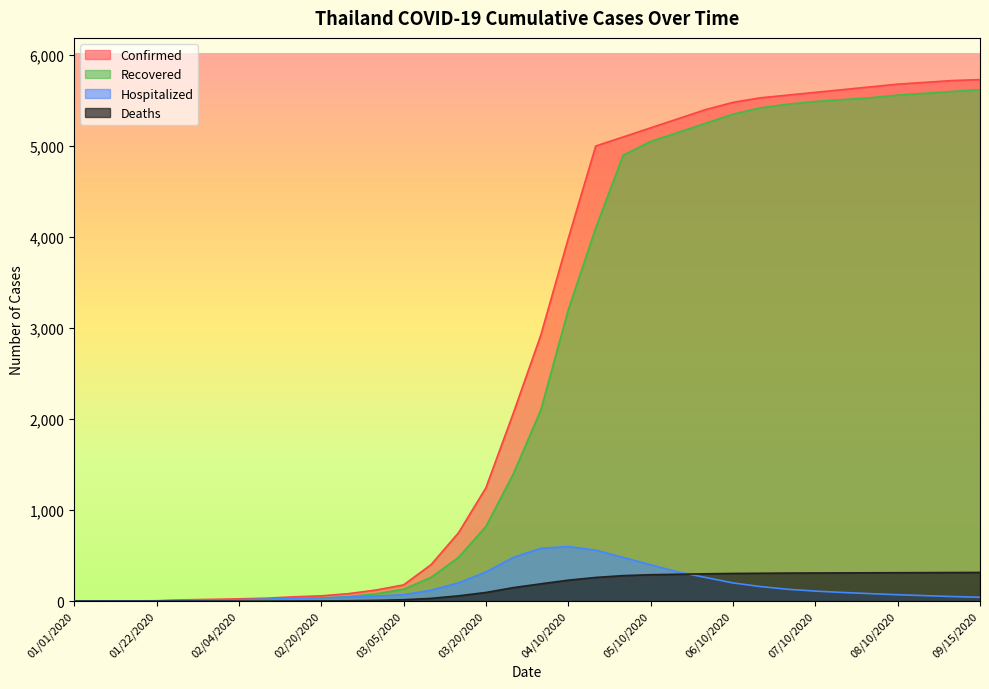

What position from the right is 04/01/2020?

17